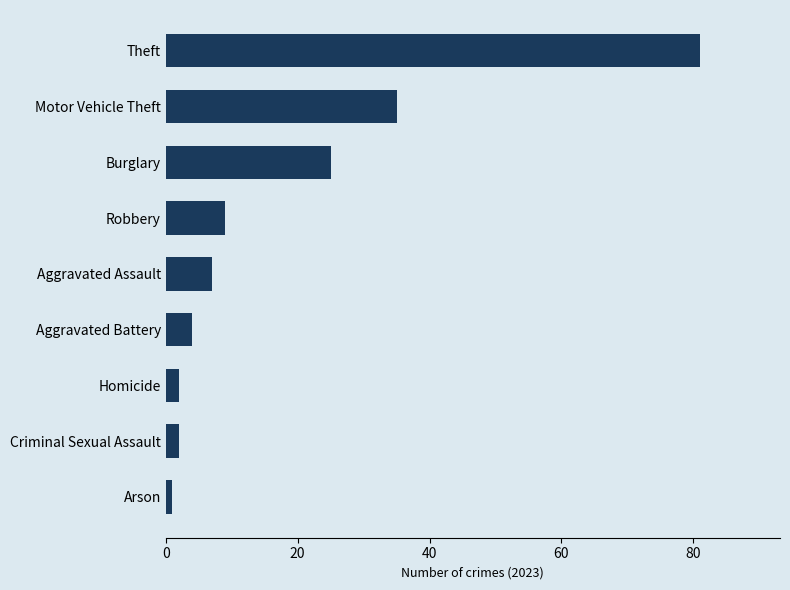

How many bars are there in total?

9